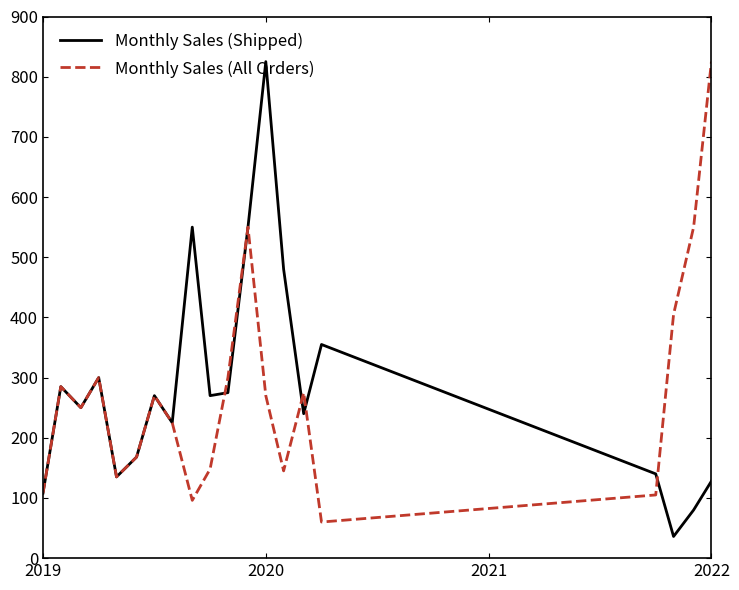

What is the lowest value of the Monthly Sales (Shipped) series?

36